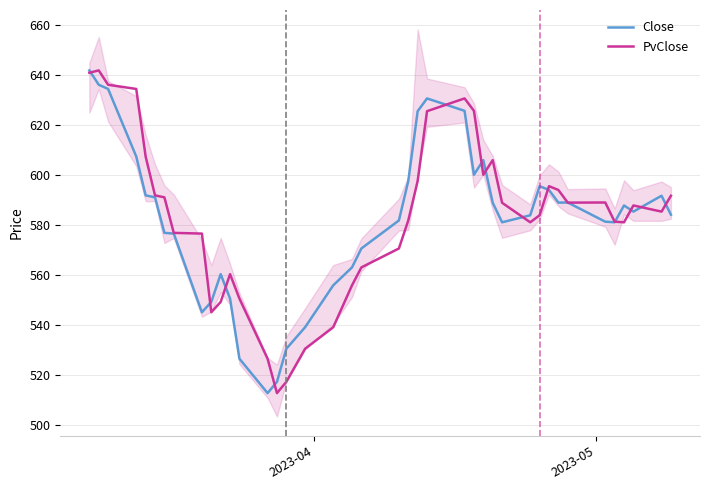

What is the difference between the maximum and minimum values in the Close series?

129.0